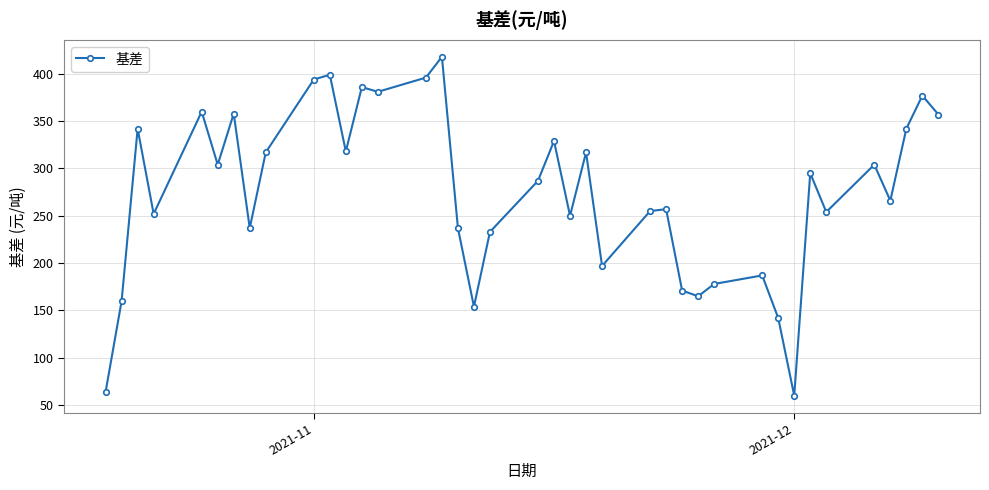

True or false: there are more than 0 points higher than both neighbors.

True